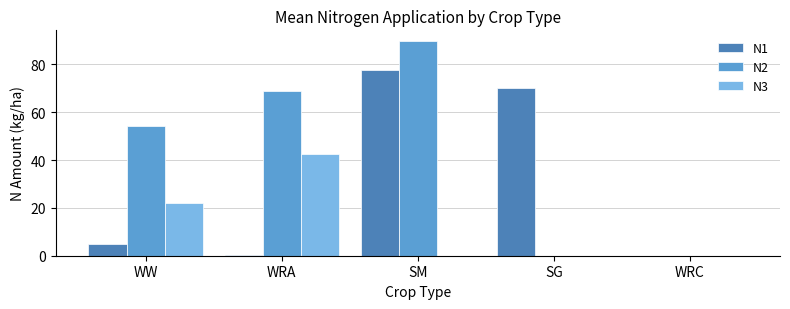

How many distinct data groups are displayed?

3